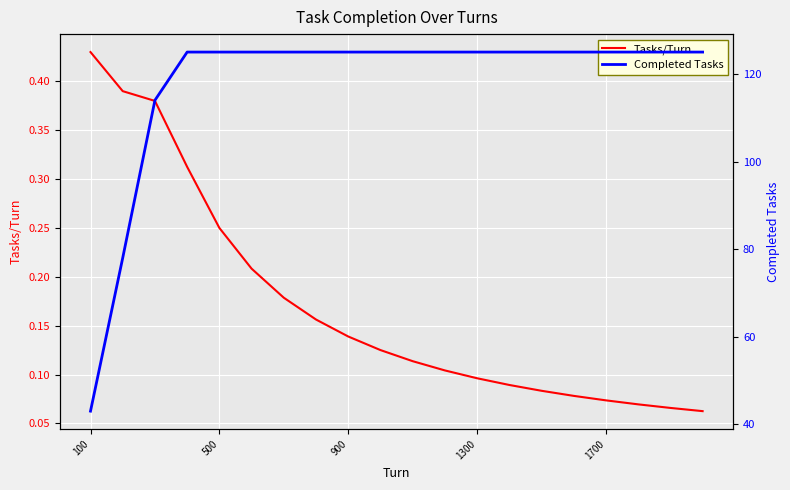

What is the average value of the Completed Tasks series?

118.0